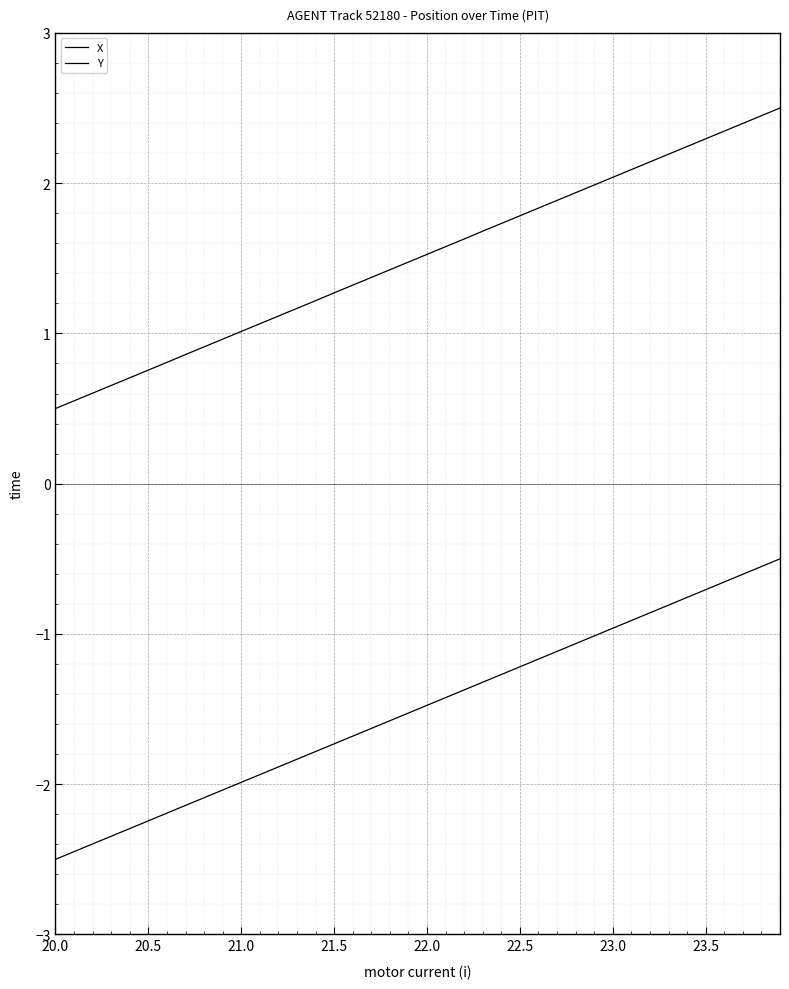

What is the sum of all X values?

60.0